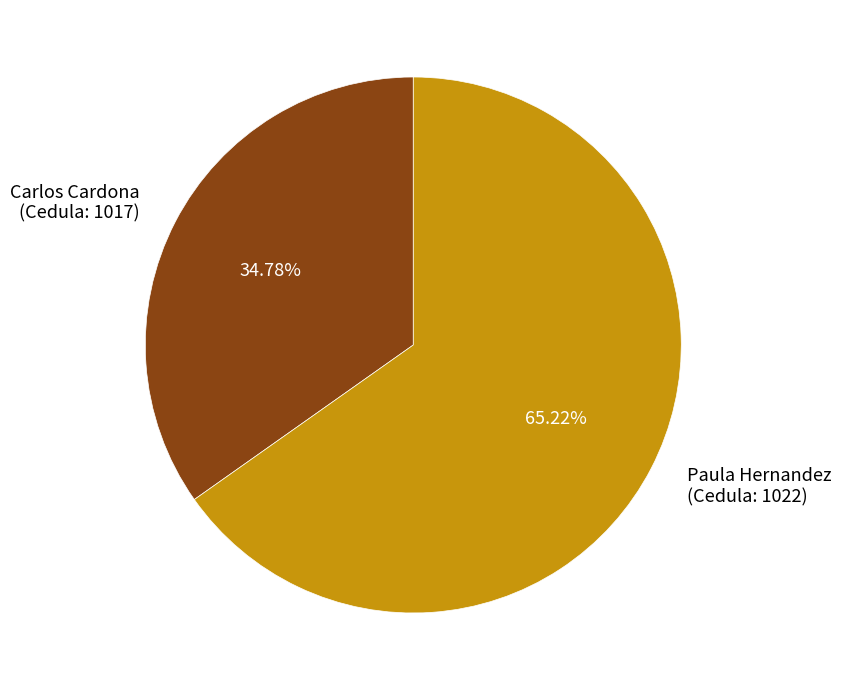

Count the number of slices in the pie.

2